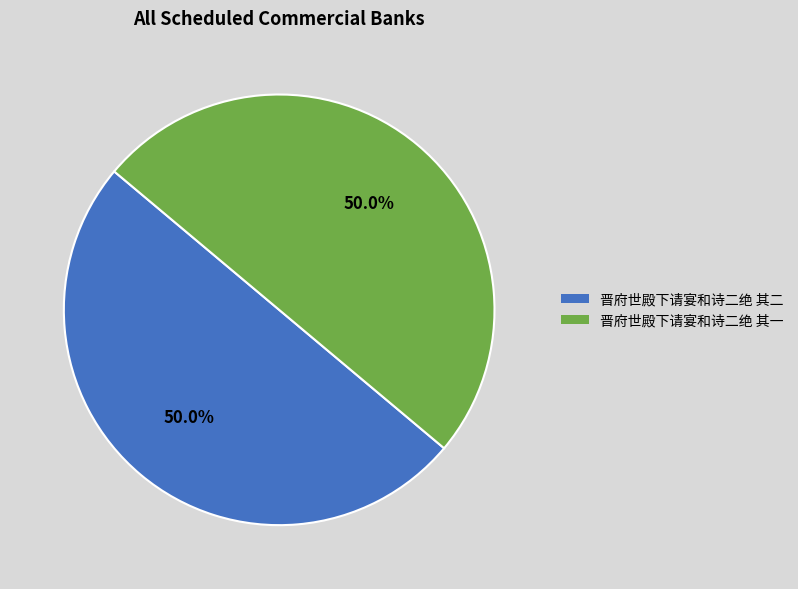

What percentage is the 晋府世殿下请宴和诗二绝 其二 slice, to the nearest percent?

50%